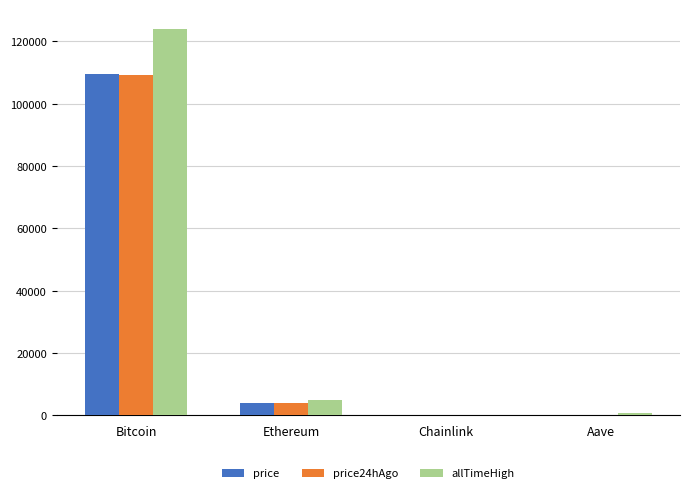

At which label does price reach its peak?

Bitcoin